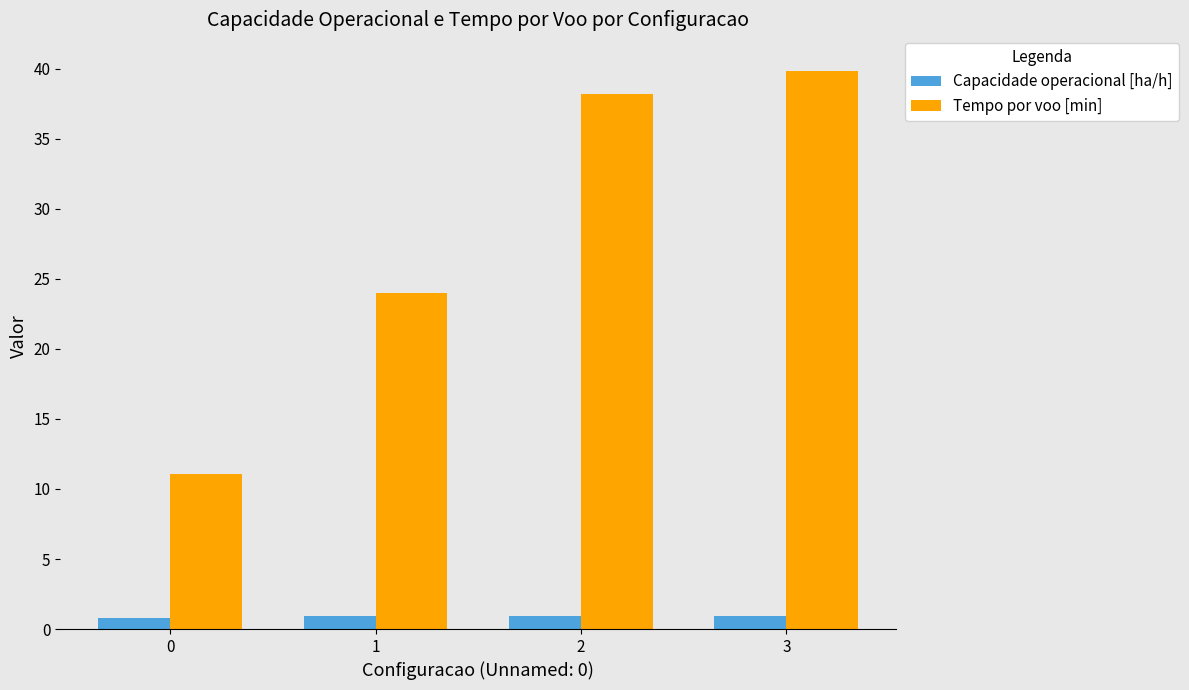

Rank the series by their average value, from highest to lowest.

Tempo por voo [min], Capacidade operacional [ha/h]